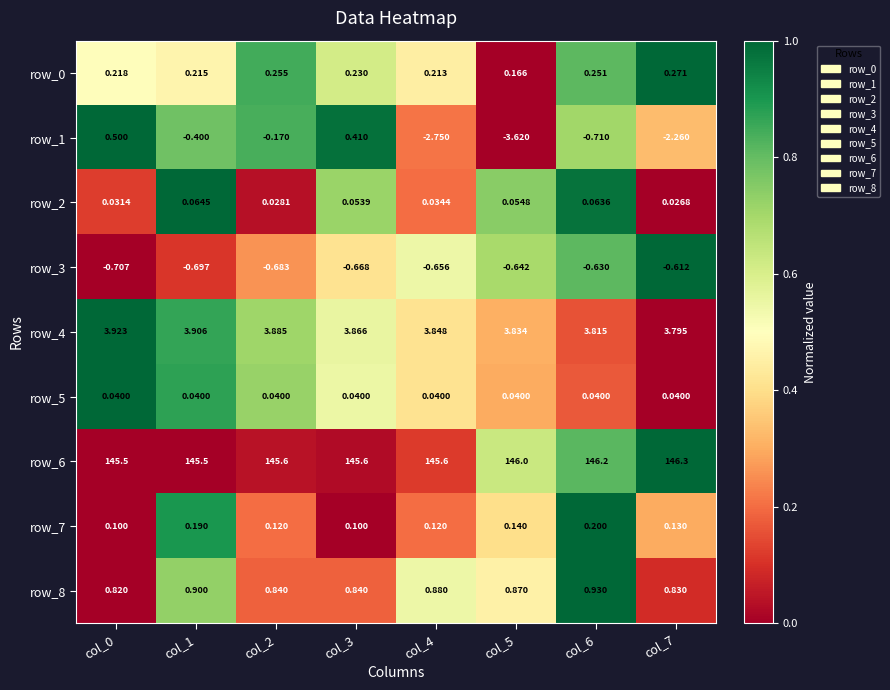

Is it true that row_2 equals 1.1 at col_5?

False